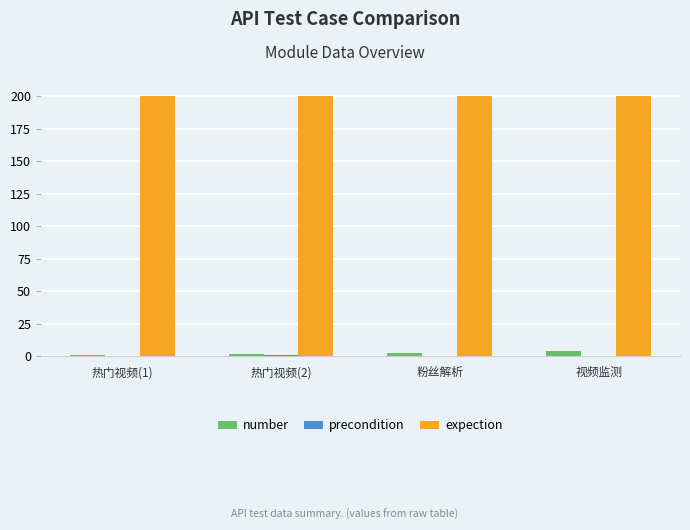

What is the sum of all number values?

10